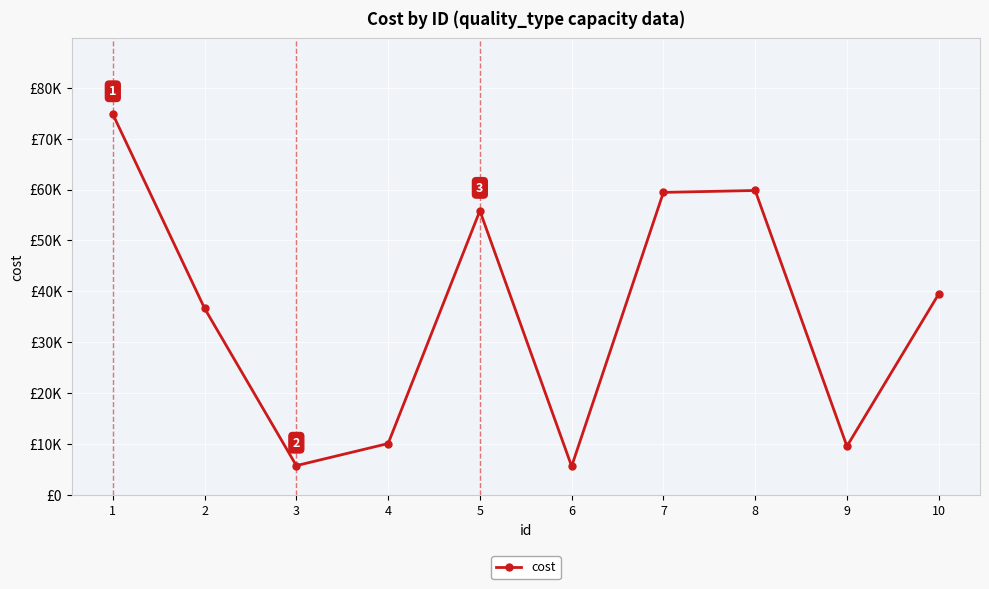

Rank the categories by value from lowest to highest.

6, 3, 9, 4, 2, 10, 5, 7, 8, 1